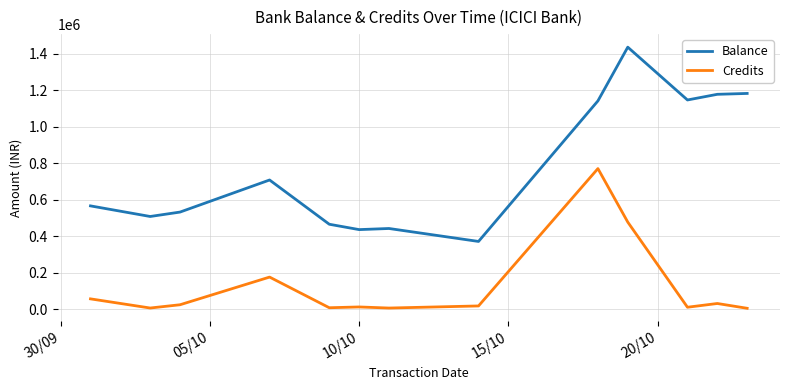

List the series in order of their peak value, lowest first.

Credits, Balance